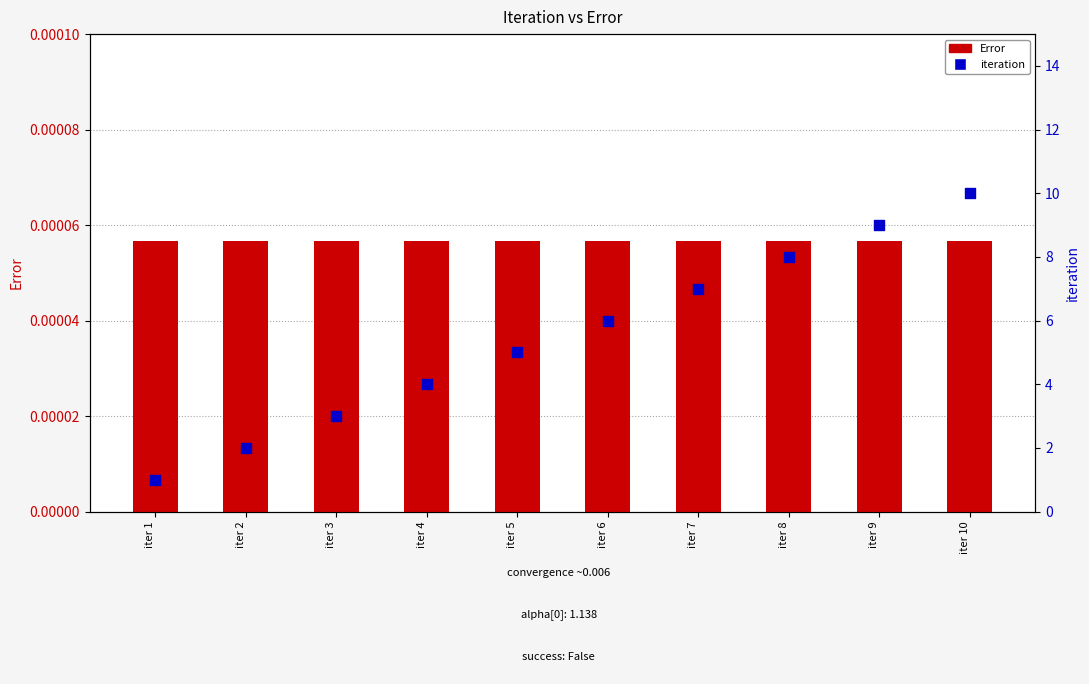

What are all the series names shown in the legend?

Error, iteration